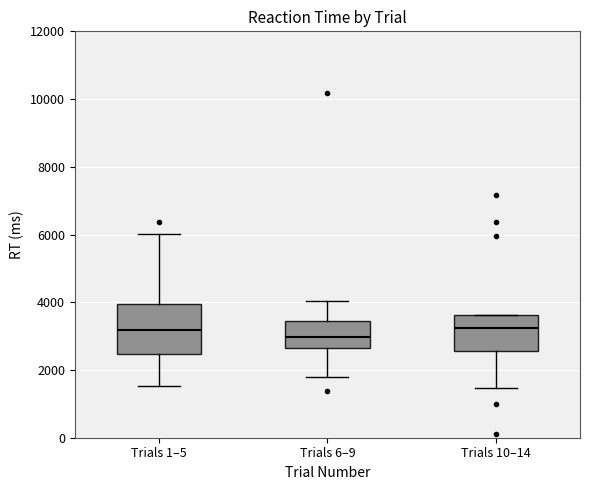

Comparing the boxes themselves (not the whiskers), which one is the tallest?

Trials 1–5